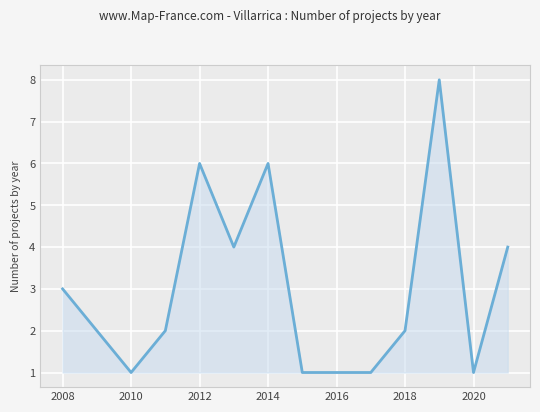

What is the difference between the maximum and minimum values?

7